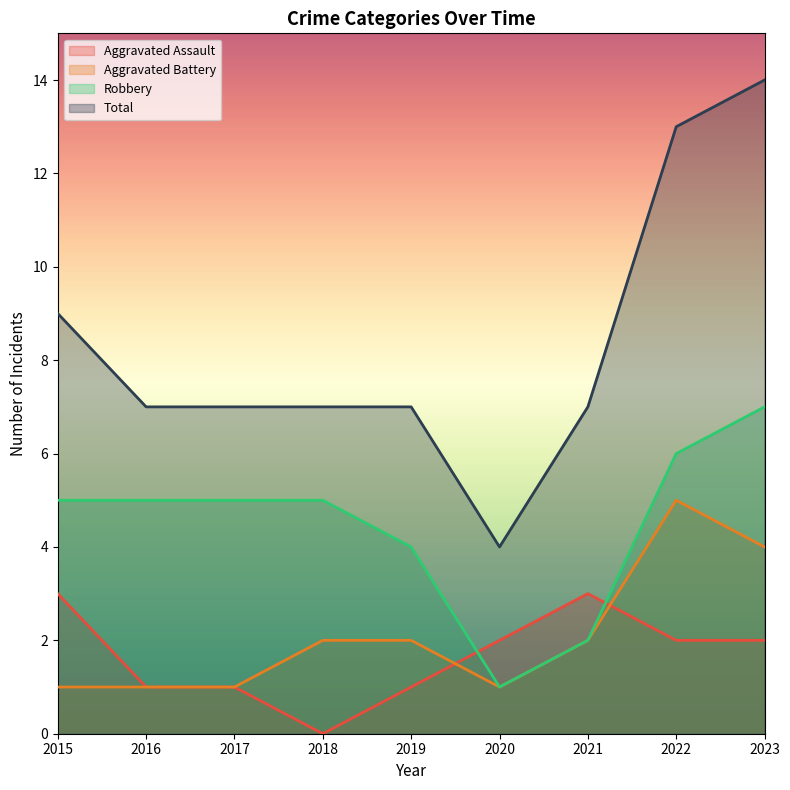

True or false: Aggravated Battery has a value of 1 at 2015.

True